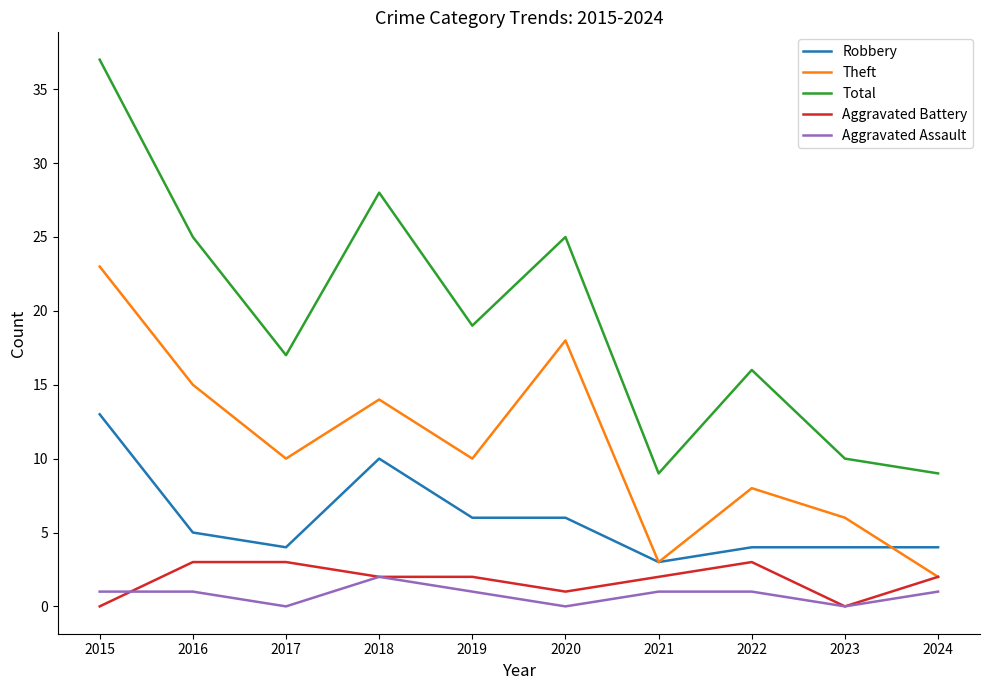

Read the Theft value at 2016, to the nearest 10.

20